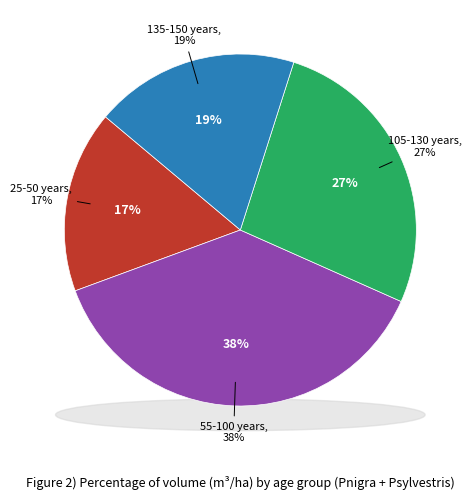

Is the sum of 135 and 25 greater than half?

No